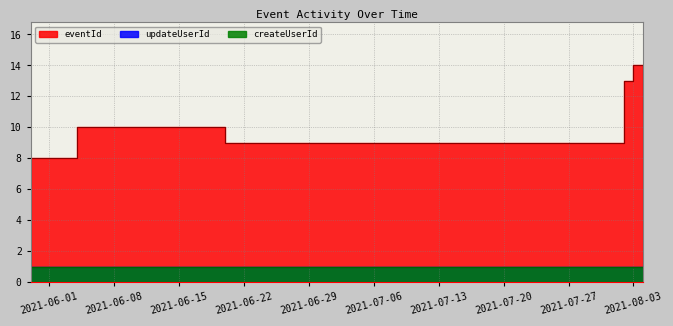

What is the total value across all series at 2021-08-04?

14